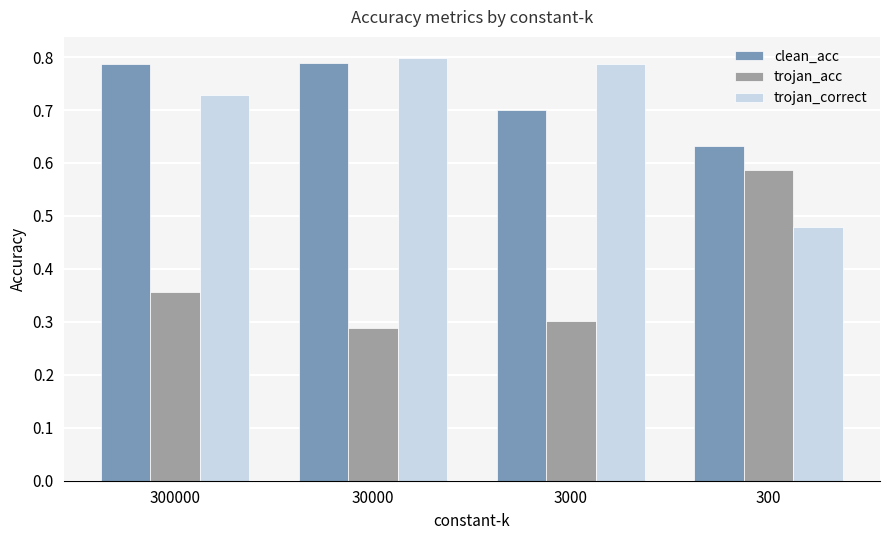

Rank the categories by trojan_correct value from highest to lowest.

30000, 3000, 300000, 300